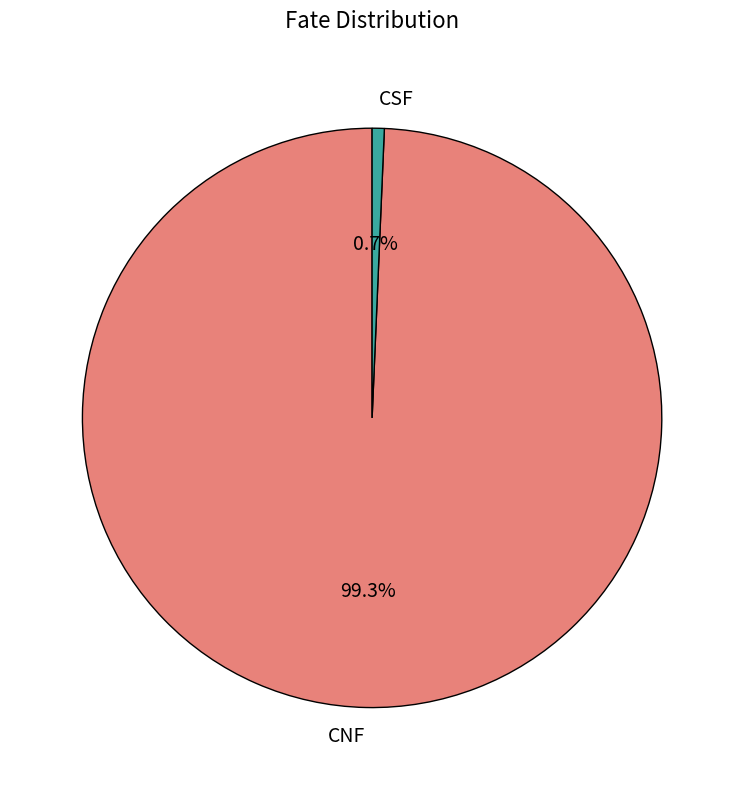

How much of the chart is everything except CNF?

0.7%